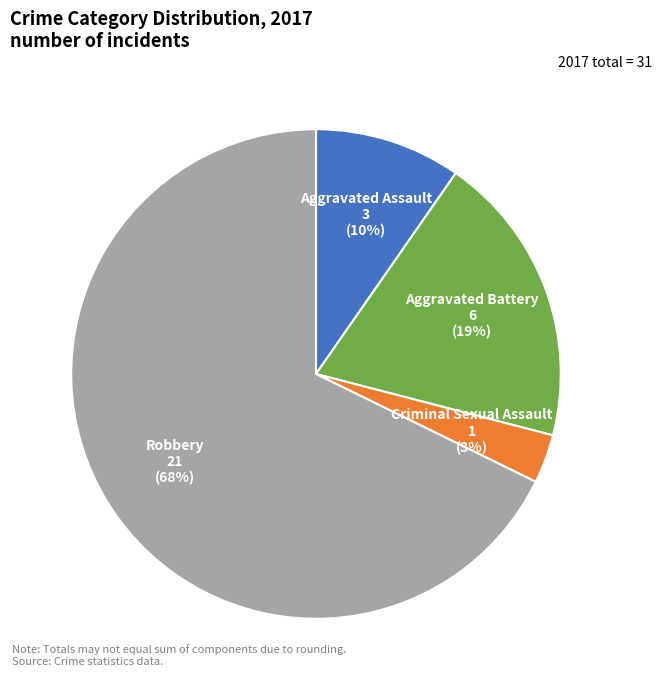

Is there a majority slice in this chart?

Yes